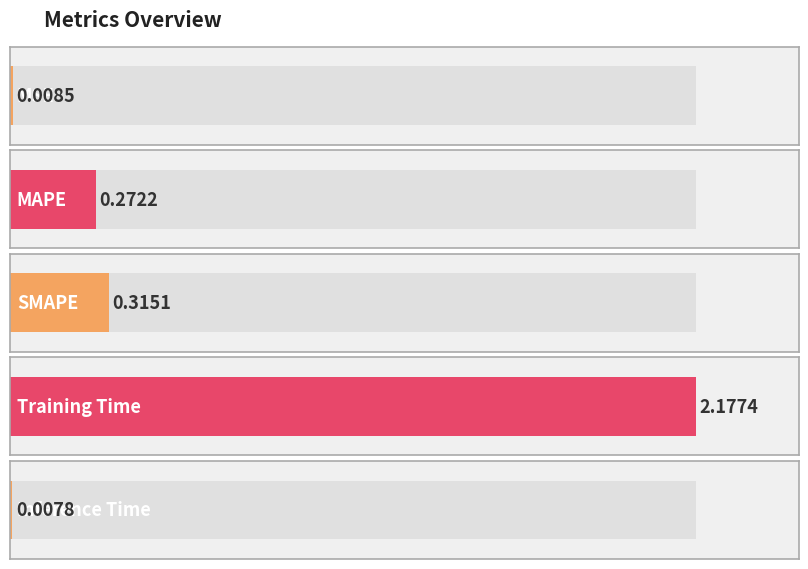

True or false: the data shows 2.2 at Training Time.

True